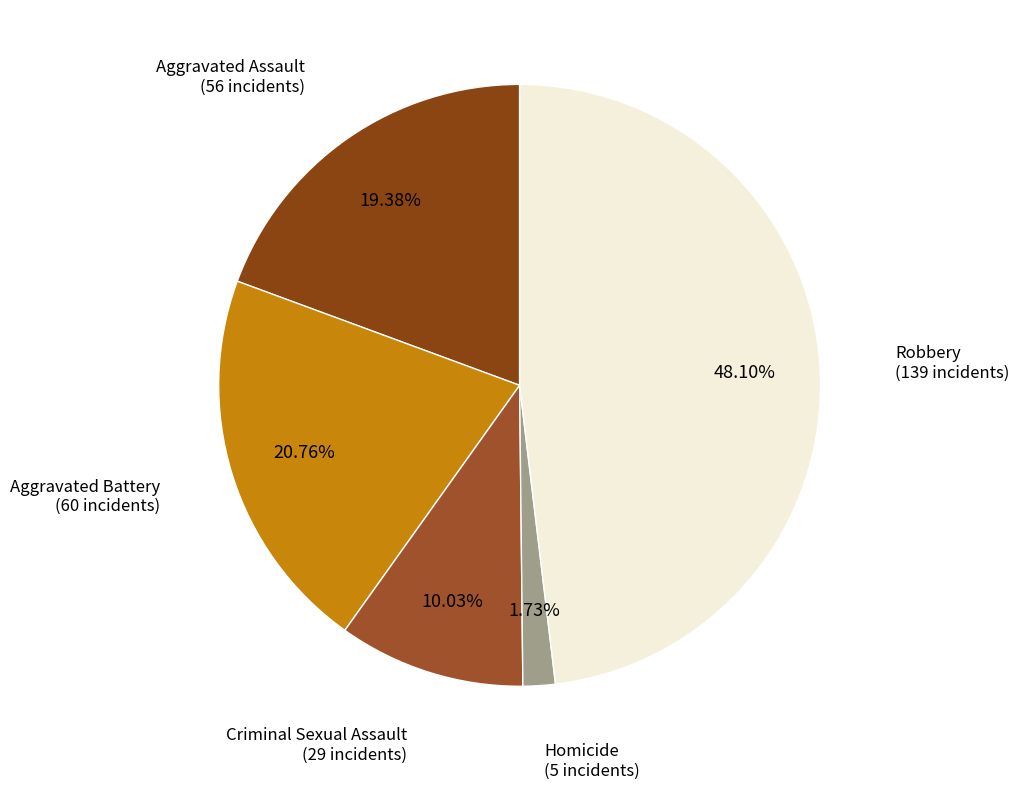

Is there any slice that represents more than half of the pie?

No